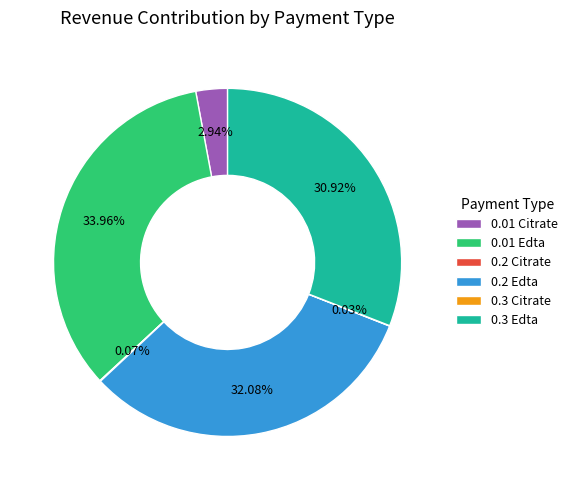

Do 0.01 Edta and 0.2 Edta together represent more than half of the pie?

Yes